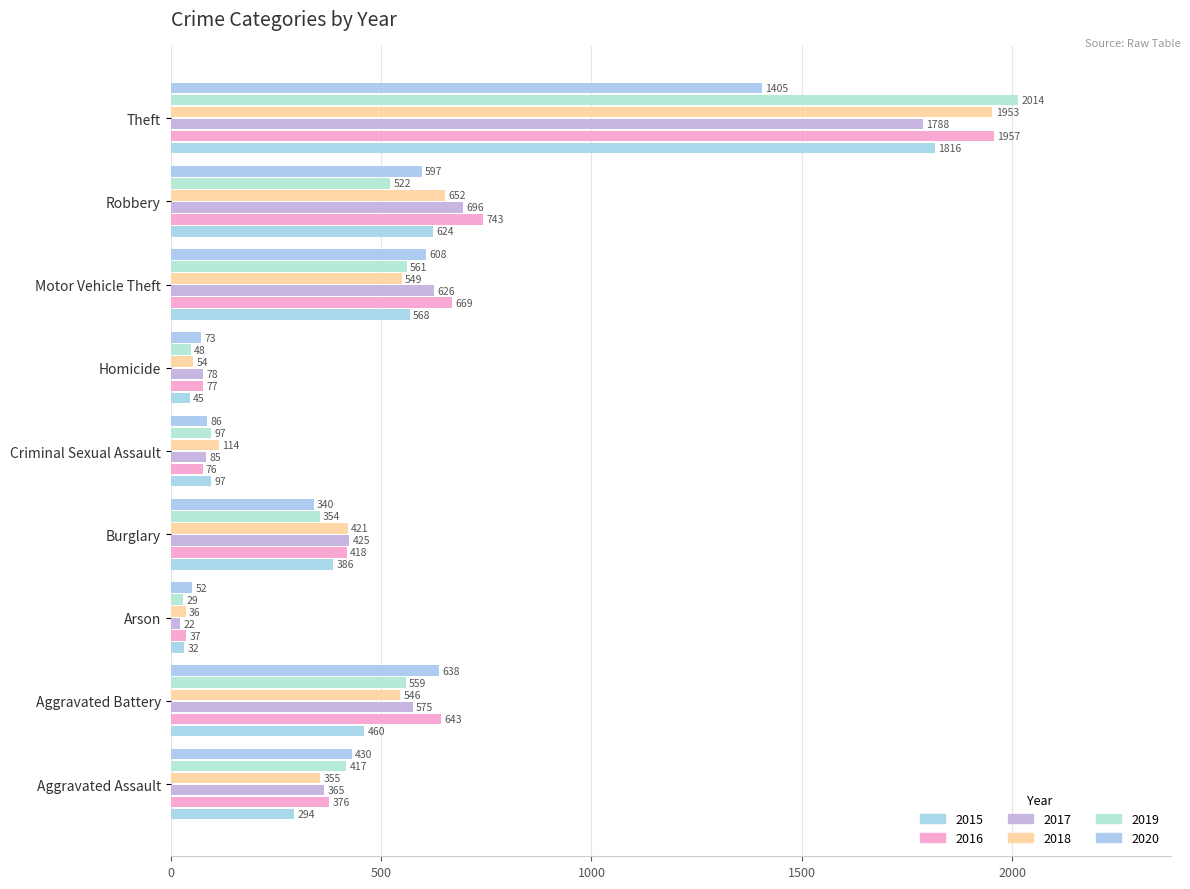

Is the value of 2017 at Homicide greater than the value of 2016 at Aggravated Battery?

No